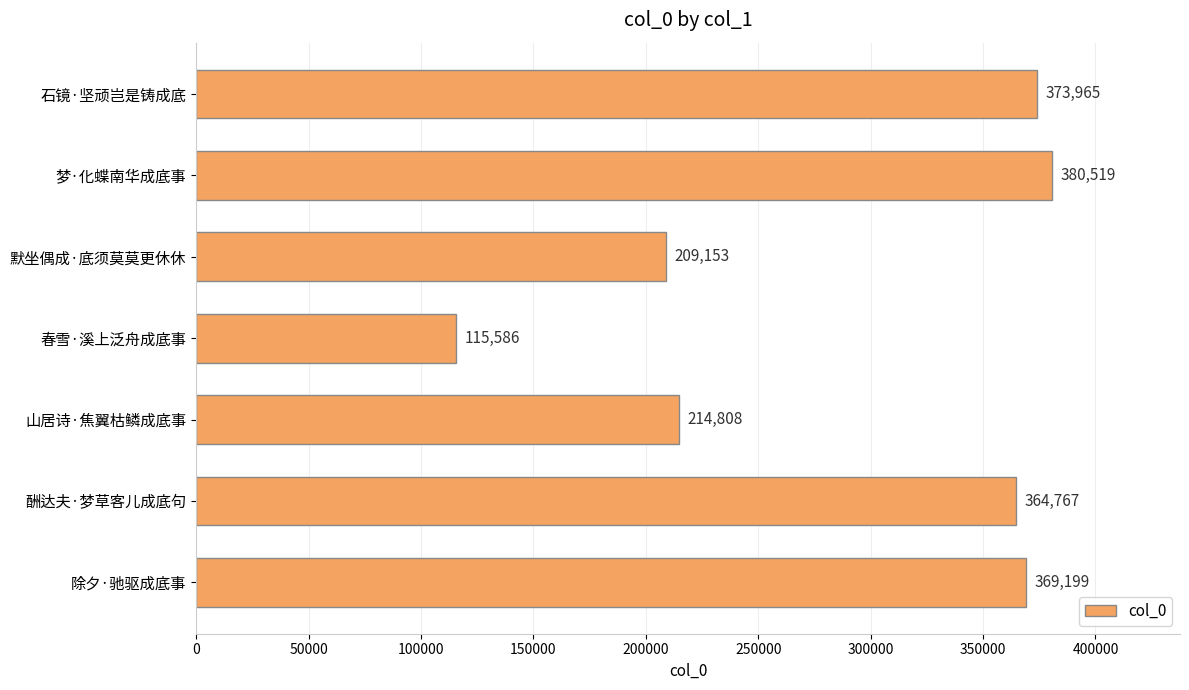

Are the bars horizontal?

Yes